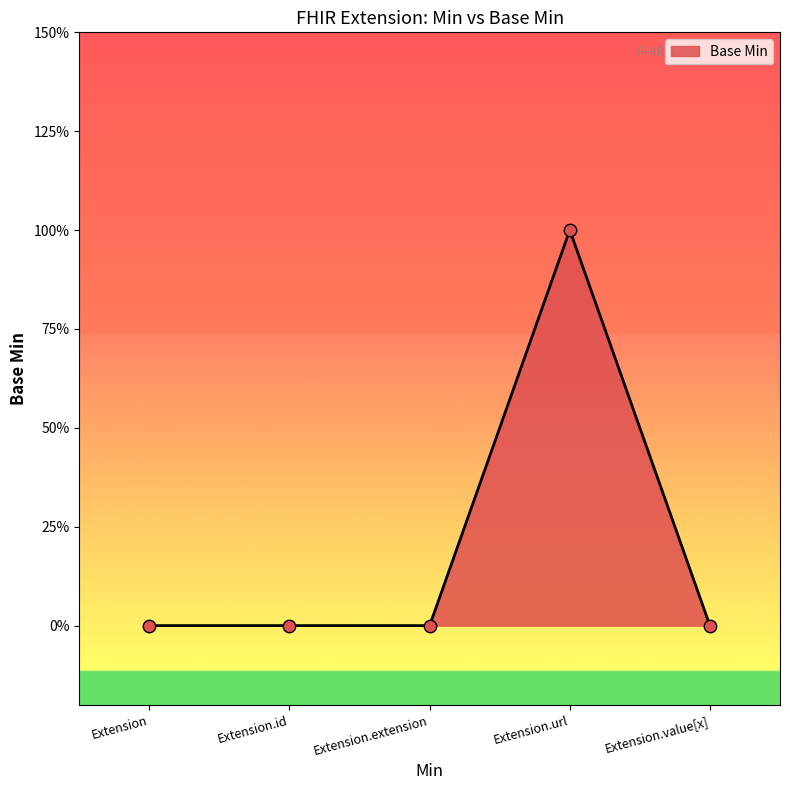

Does the chart have visible grid lines?

No